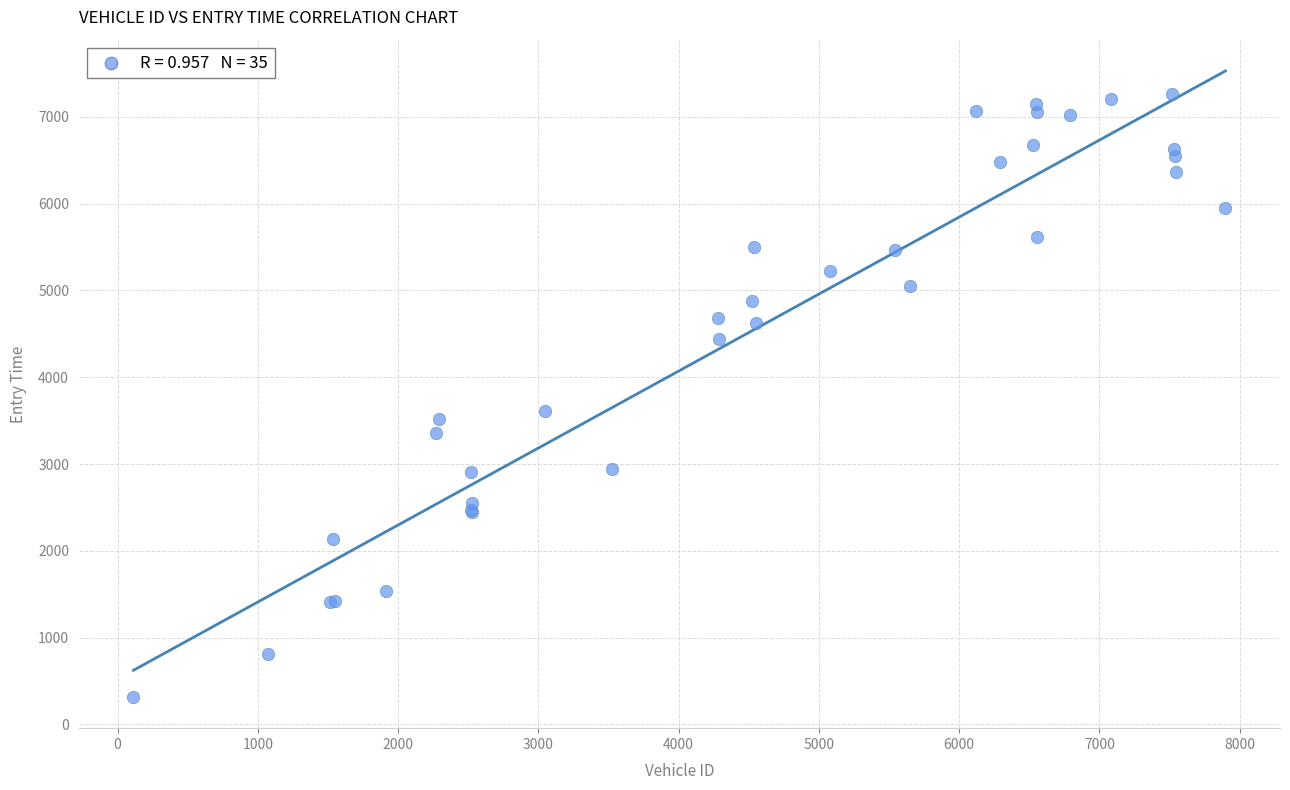

What Y value in the scatter plot is closest to 3790?

3609.9